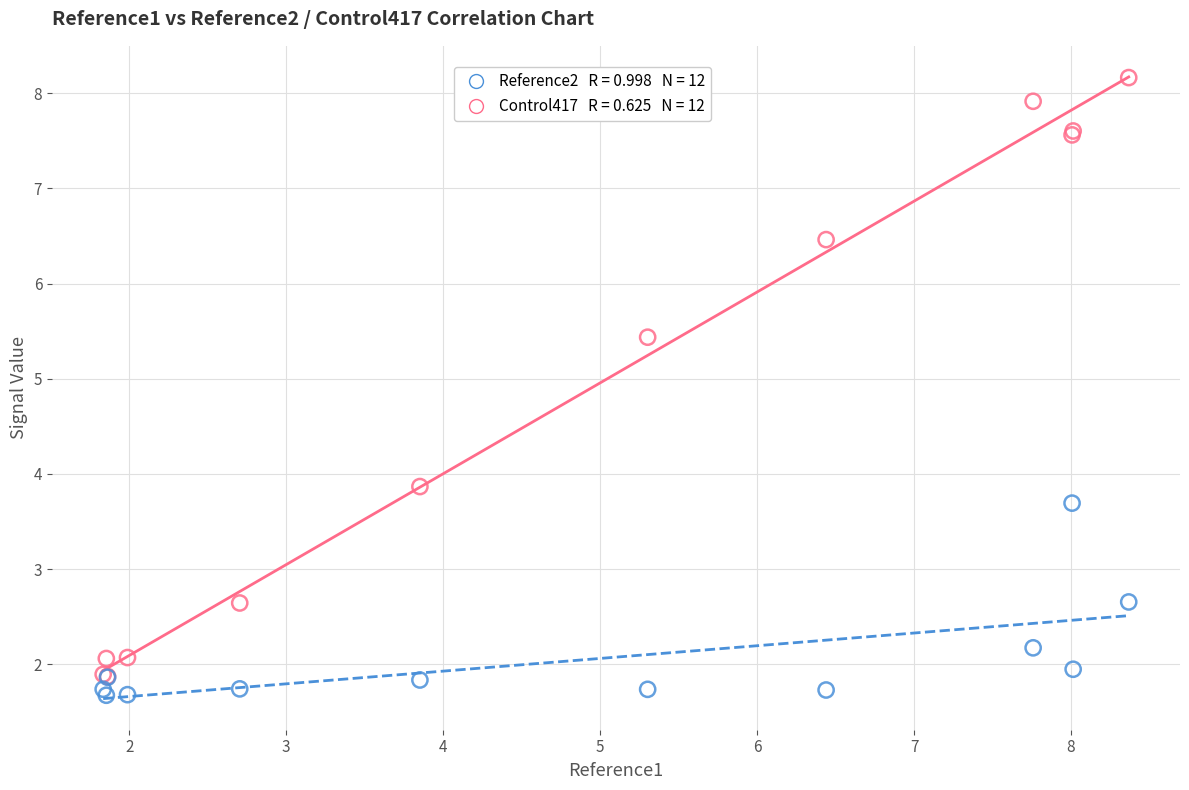

Across all series, what Y value is closest to 4?

3.9